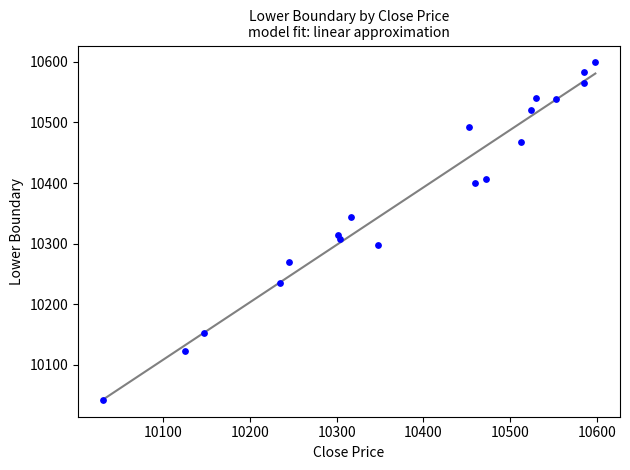

What is the range of Y values (max minus min)?

556.8